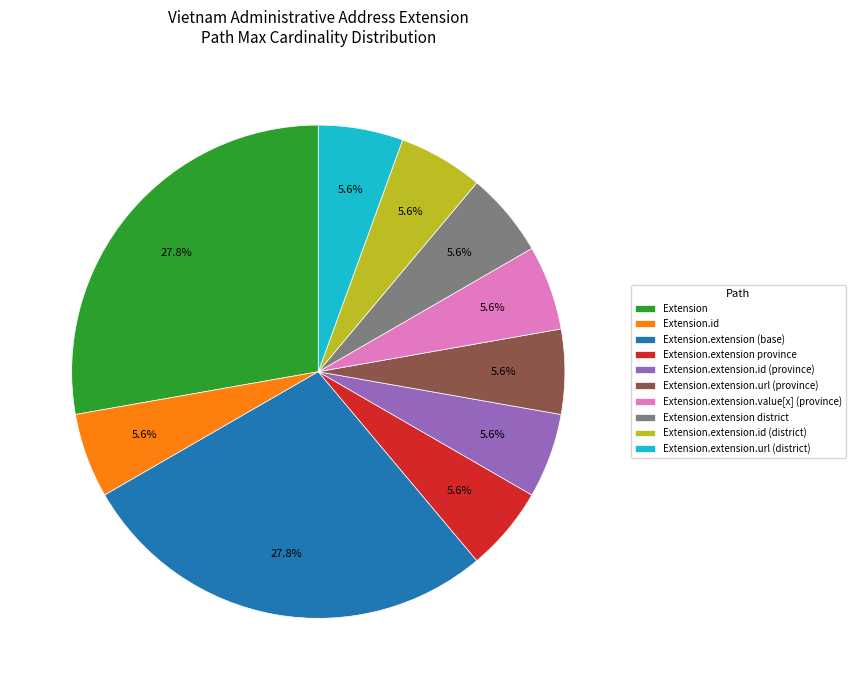

What percentage is NOT represented by Extension.extension.url (province)?

94.4%